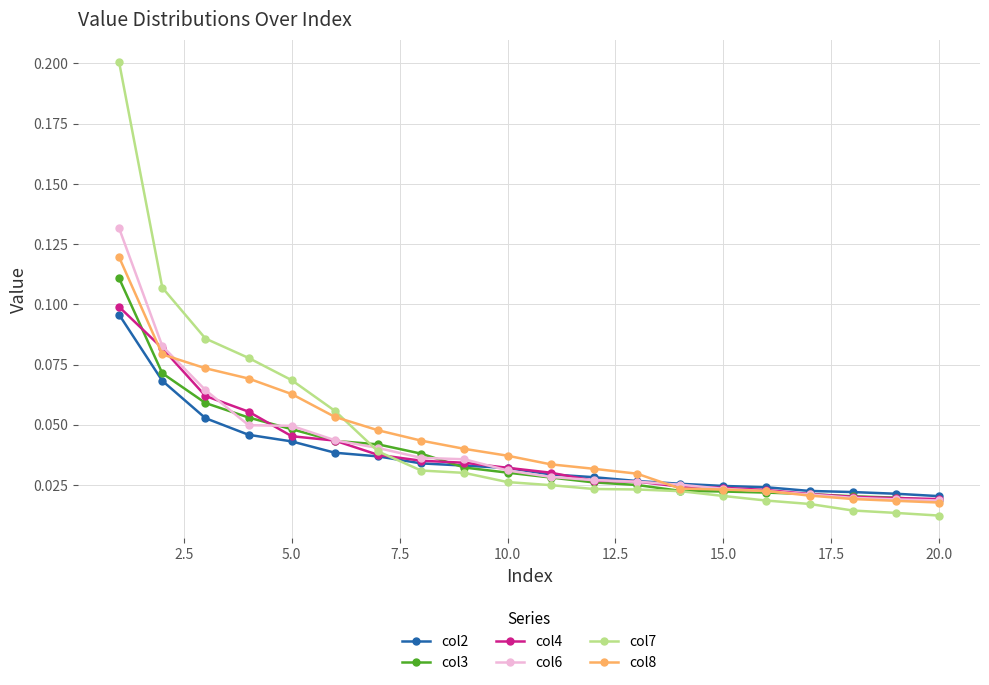

Which series has the widest spread of values?

col7